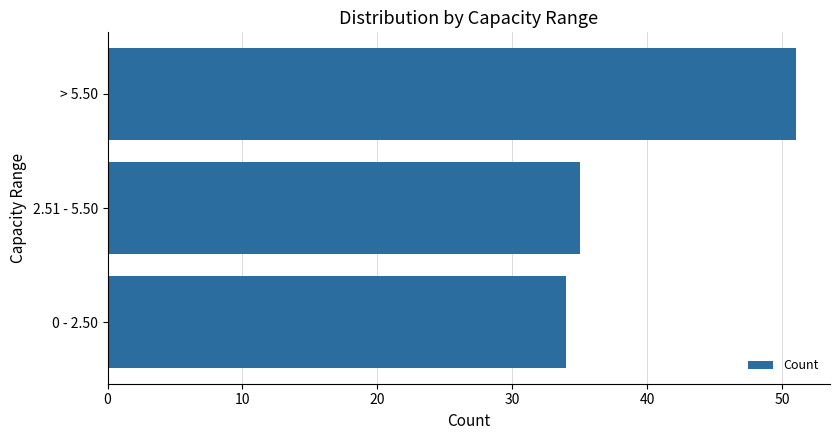

What is the smallest value displayed?

34